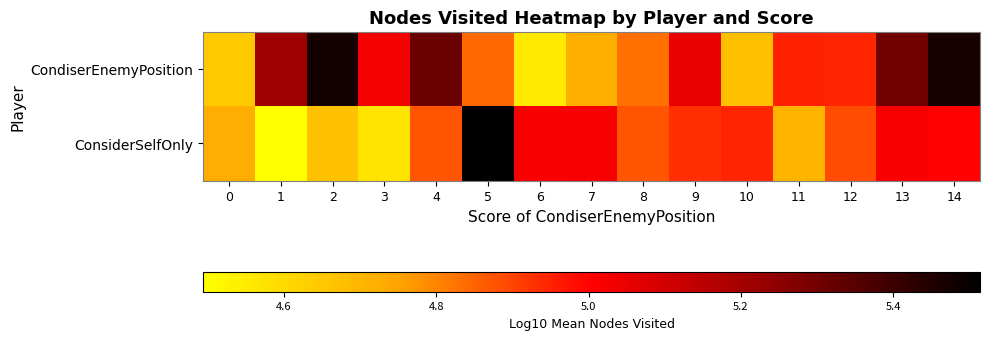

Rank the series by their average value, from highest to lowest.

CondiserEnemyPosition, ConsiderSelfOnly